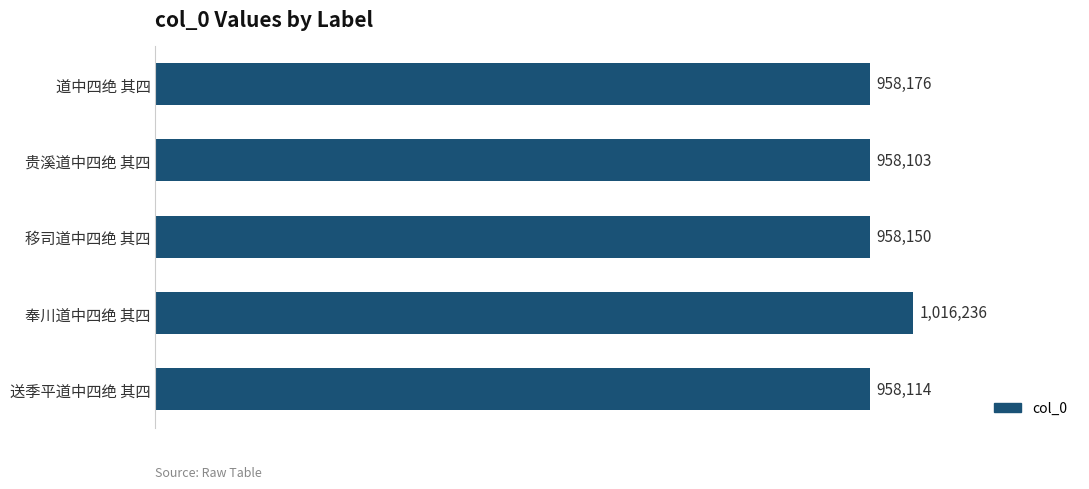

What is the sum of all values?

4848779